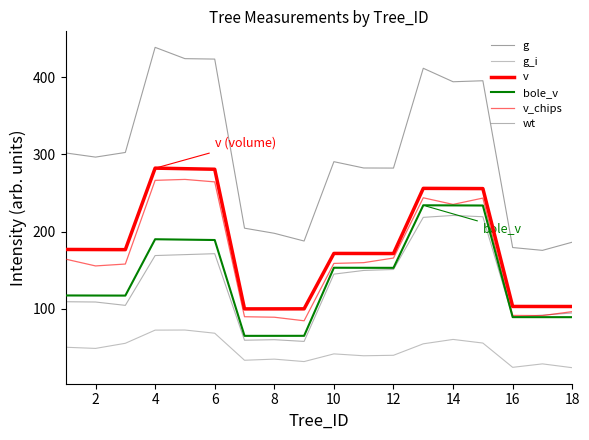

How many lines are shown in the chart?

6